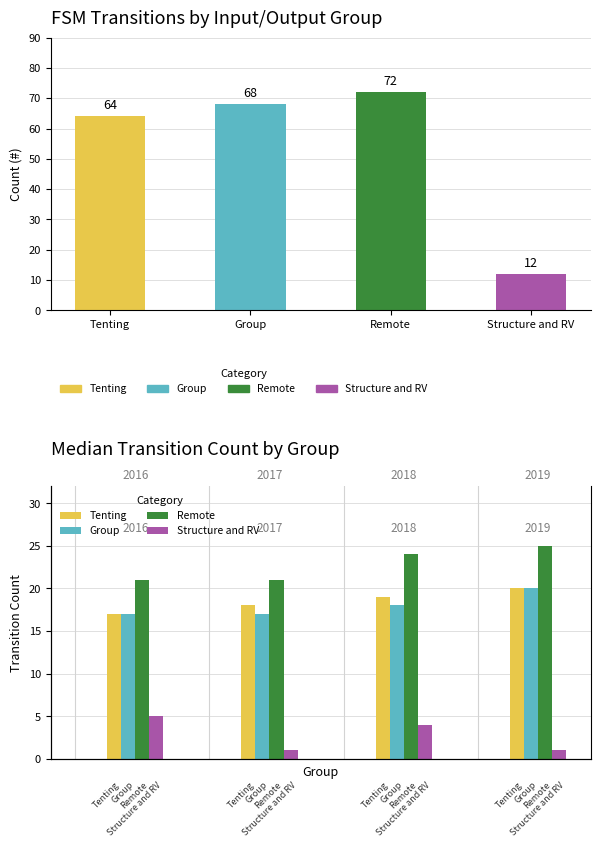

The Remote series shows 32 at 2016. True or false?

False